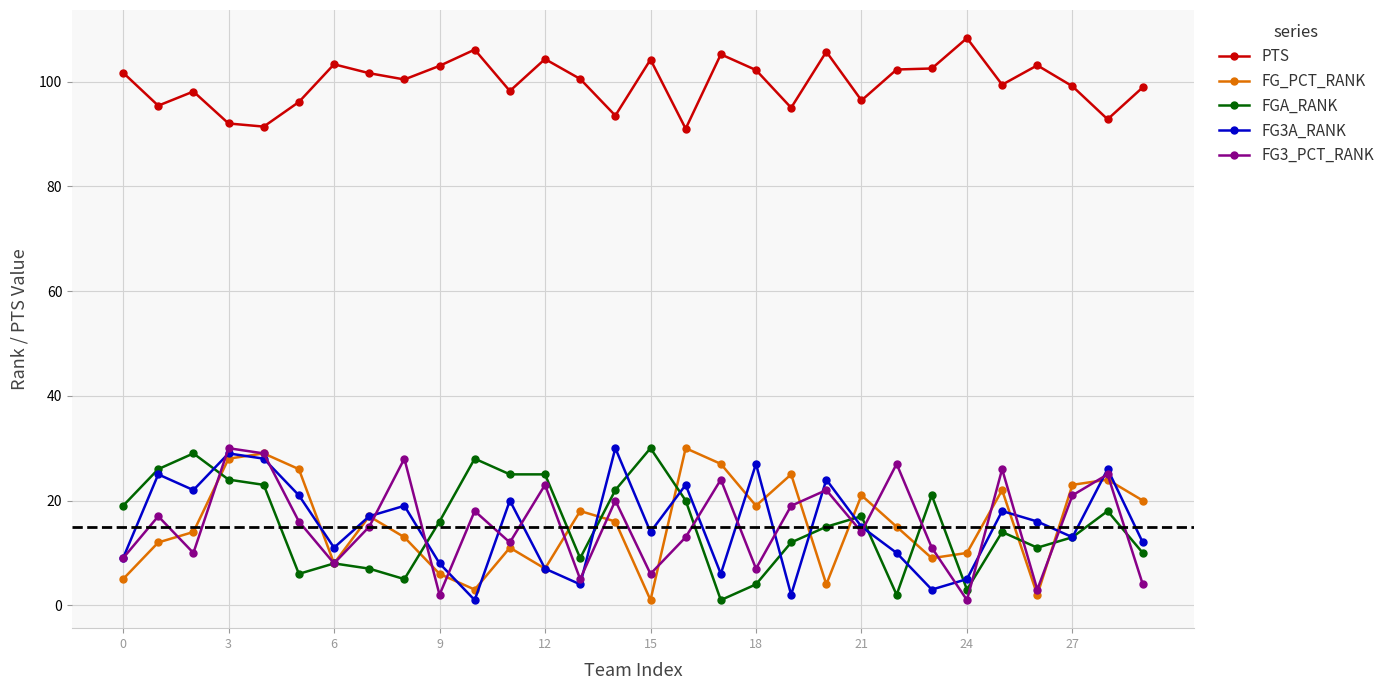

True or false: PTS and FG3_PCT_RANK intersect in this chart.

False